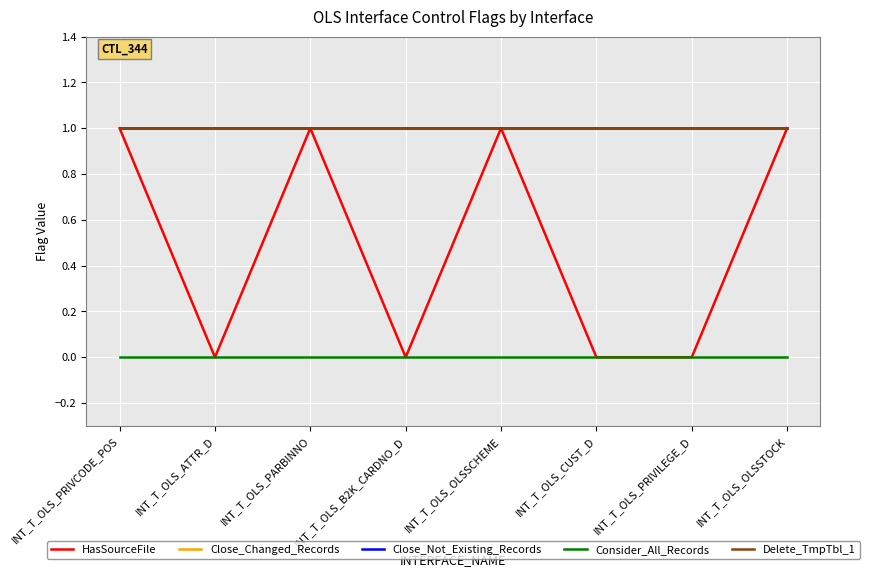

Does the chart display data point markers on the line(s)?

No